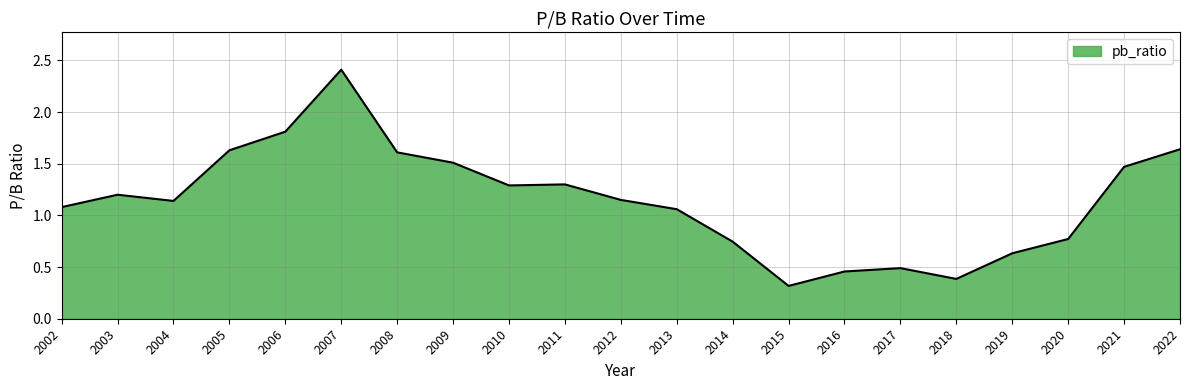

What is the sum of the values at 2022 and 2002?

2.7